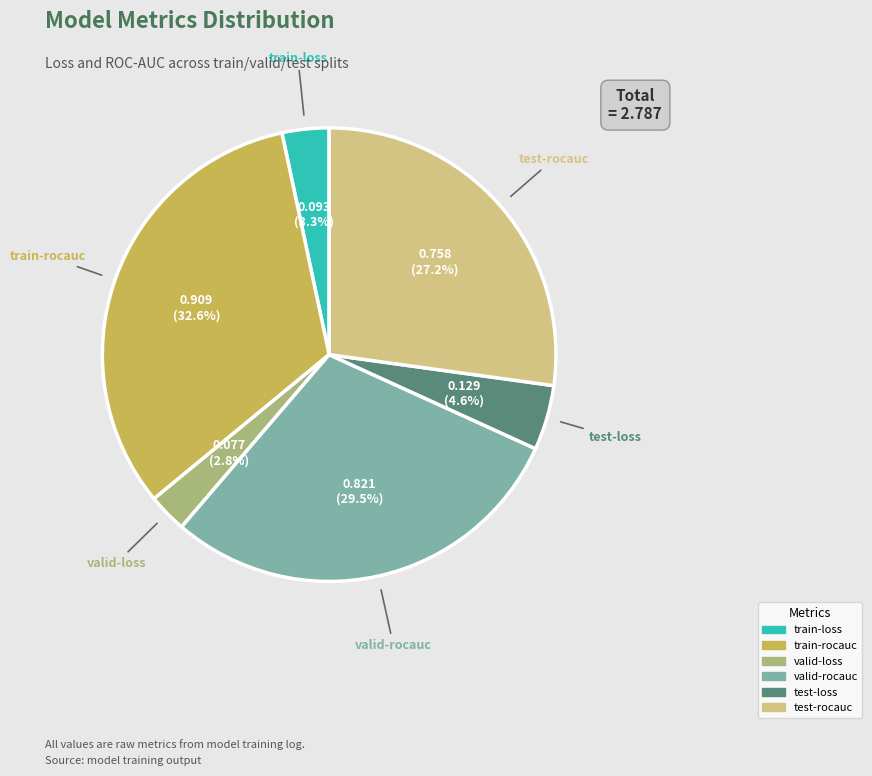

To the nearest percent, what is the average slice percentage?

17%